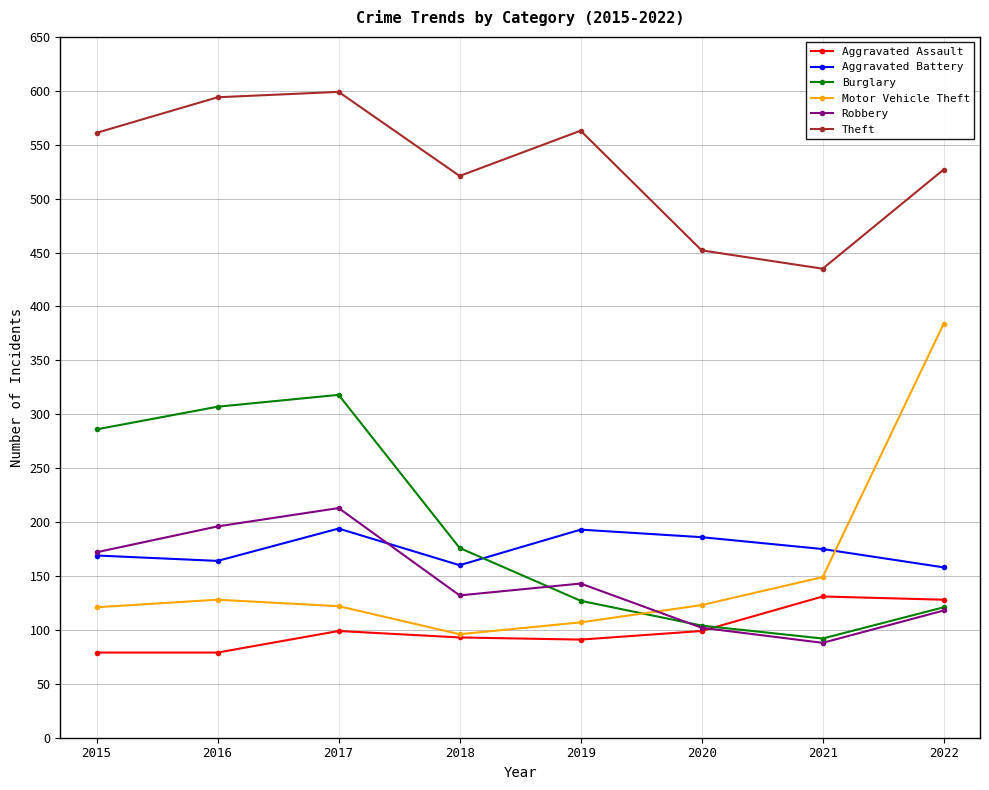

What is the difference between the maximum and minimum values in the Theft series?

164